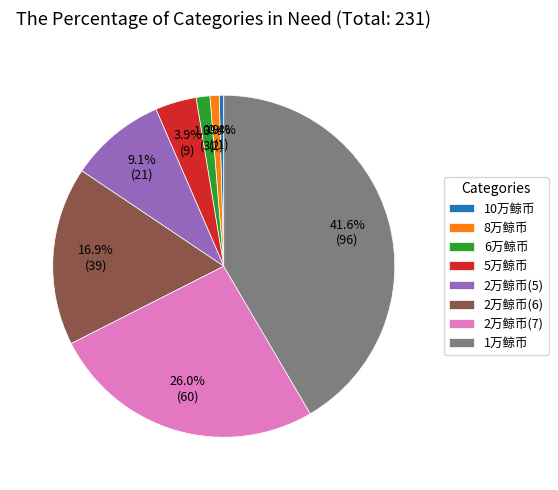

Approximately how many times larger is the value at 2万鲸币(5) compared to 5万鲸币?

2.3